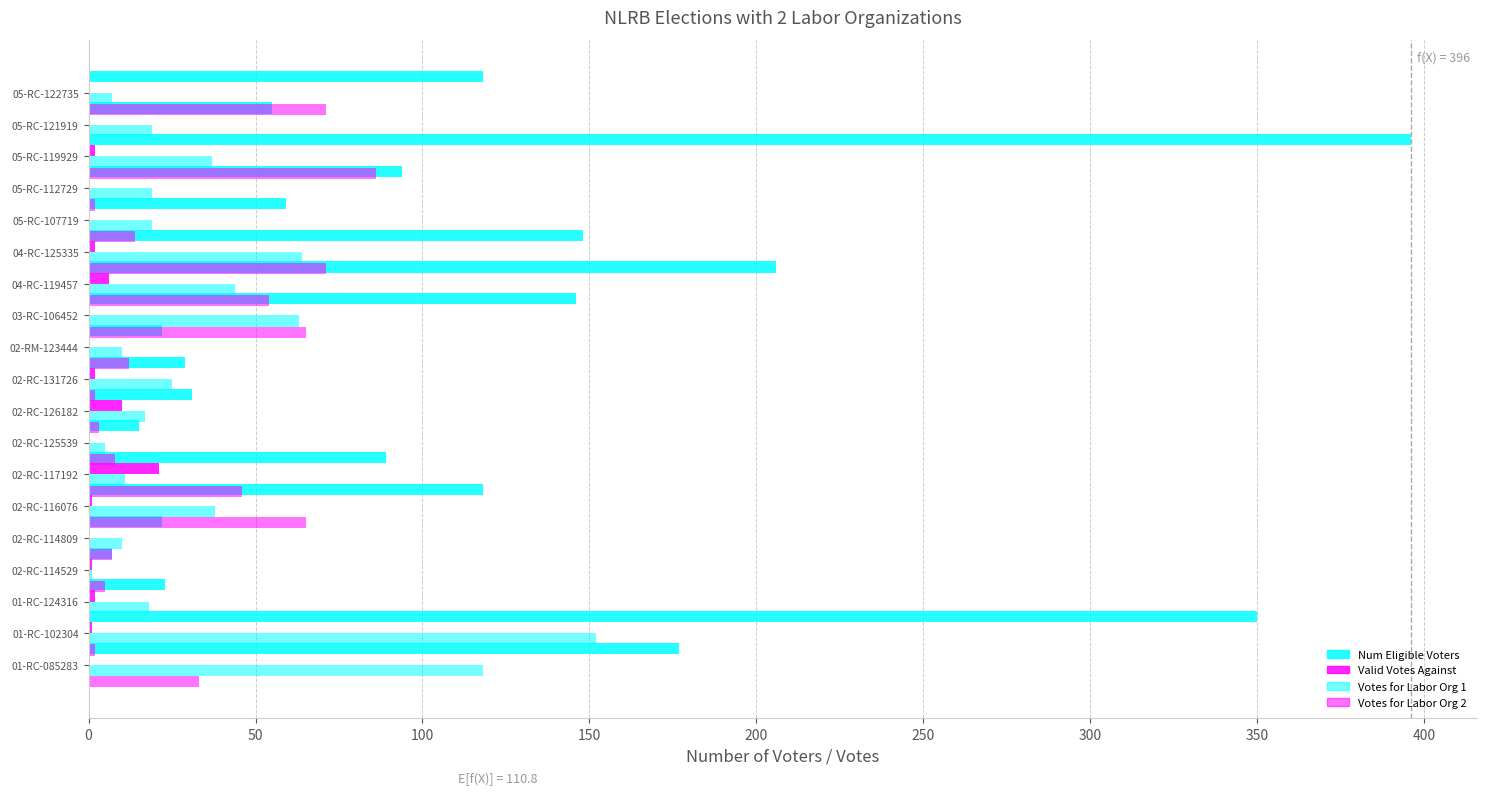

What is the difference between the maximum and minimum values in the Valid Votes Against series?

21